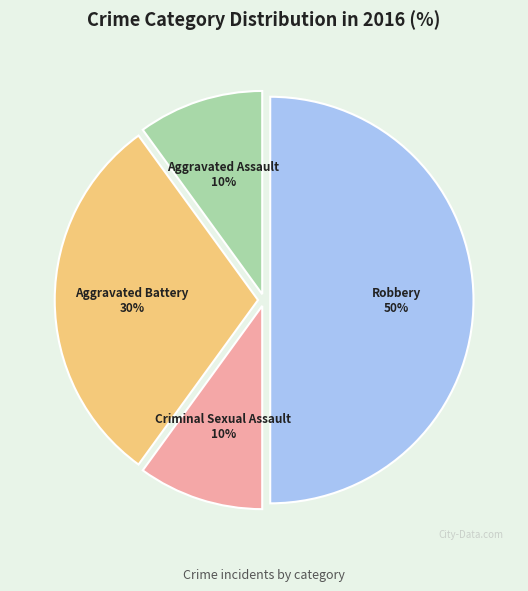

Is the sum of Criminal Sexual Assault and Robbery greater than half?

Yes